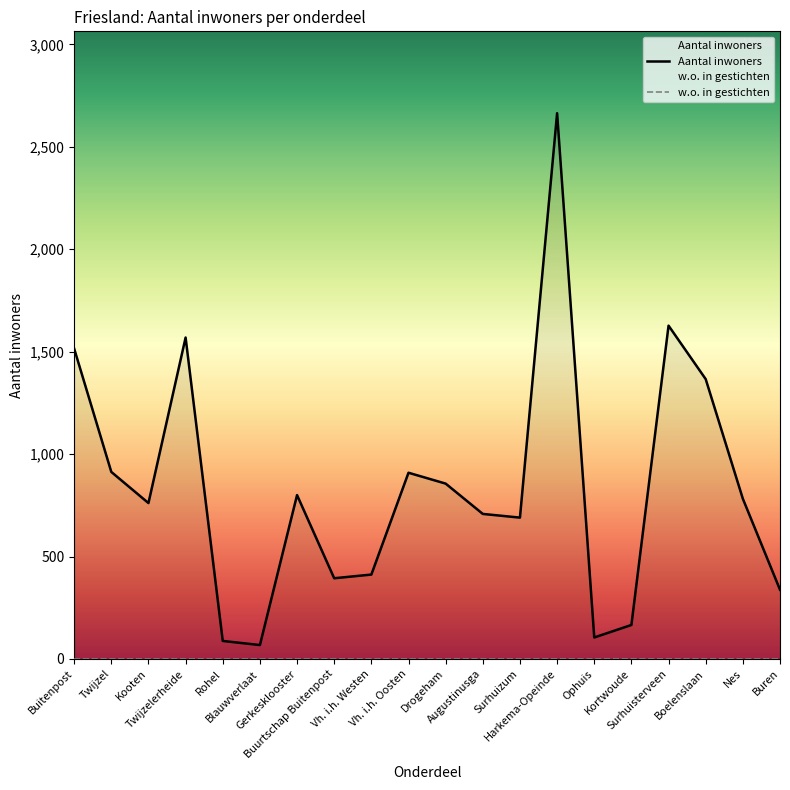

What is the difference between the values at Gerkesklooster and Surhuizum?

110